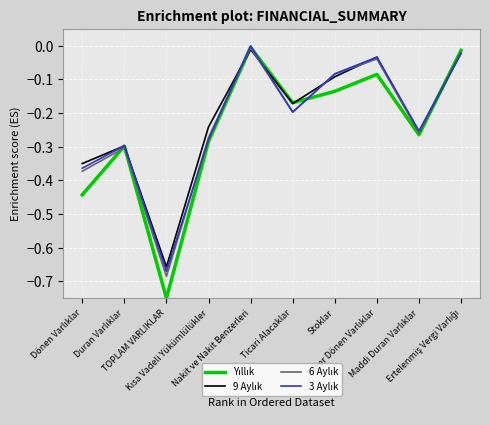

The value of 9 Aylık at Duran Varlıklar is -0.5. True or false?

False